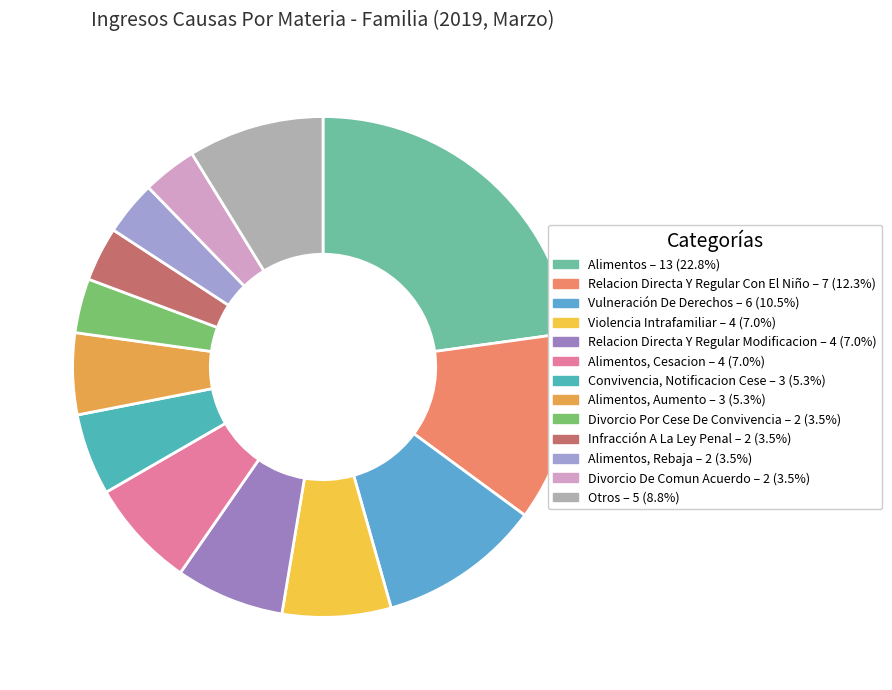

Count the number of slices in the pie.

13